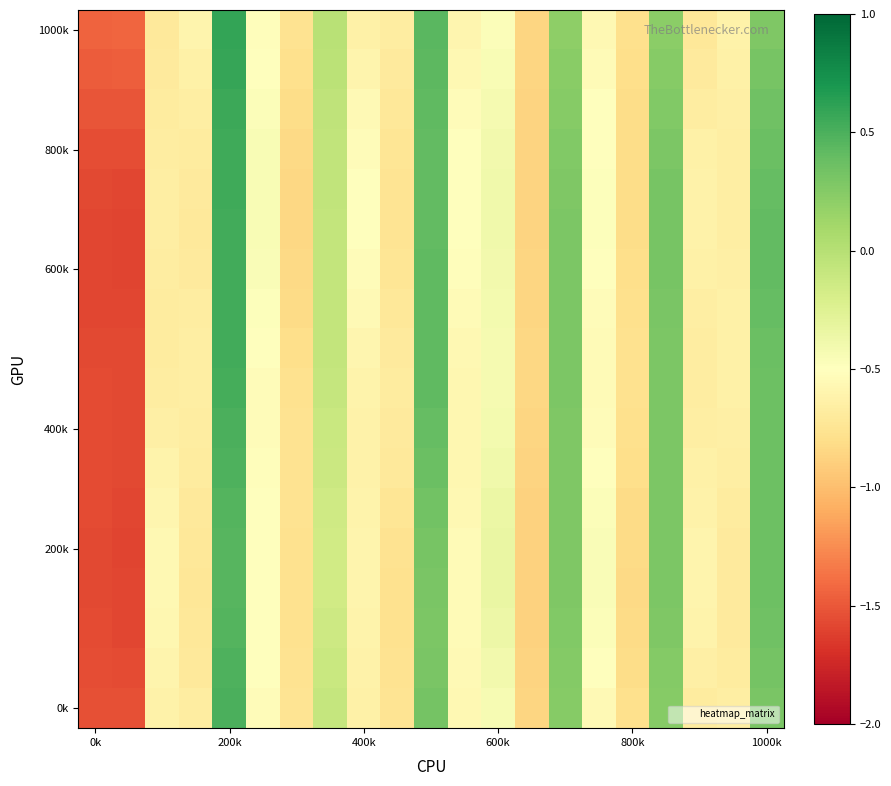

How many series are shown in this chart?

18